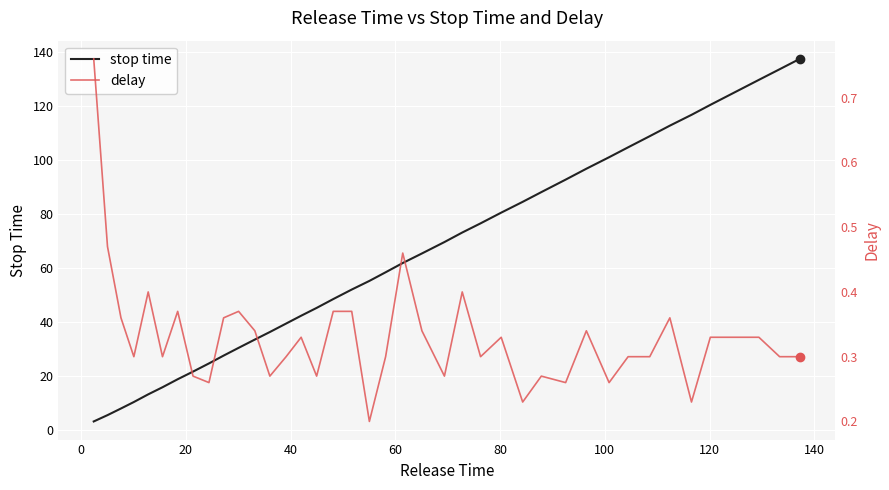

What is the value of the delay point at the 31st from the left?

0.3